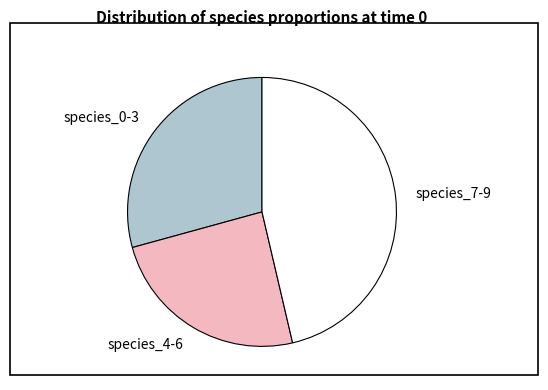

What is the ratio of the value at species_7-9 to the value at species_4-6?

1.9